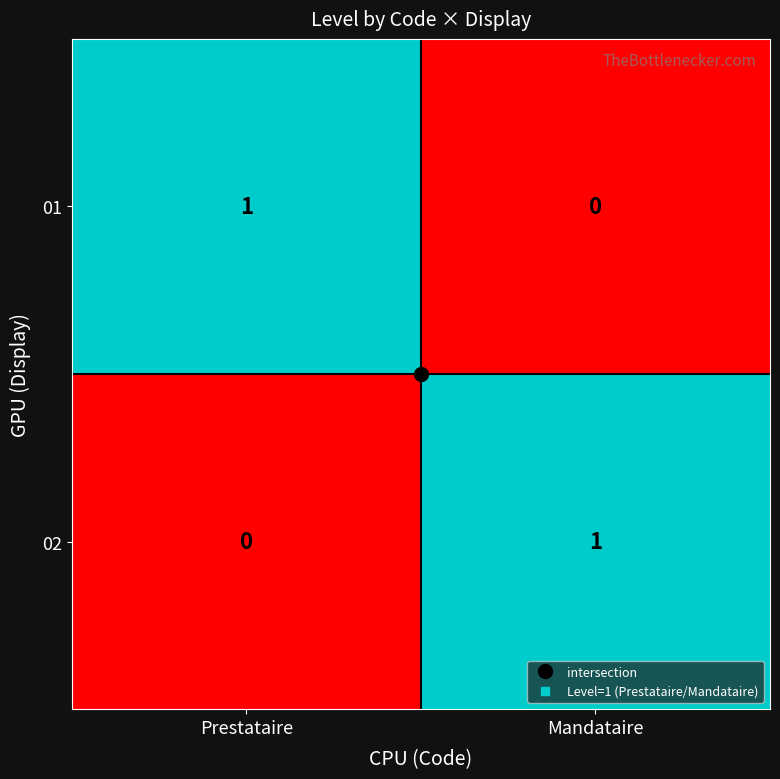

What is the difference between the highest and lowest values at Prestataire?

1